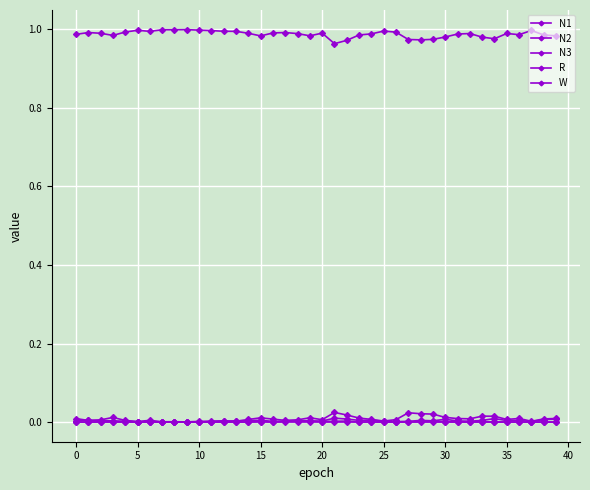

How many interior local peaks does the R series have?

11